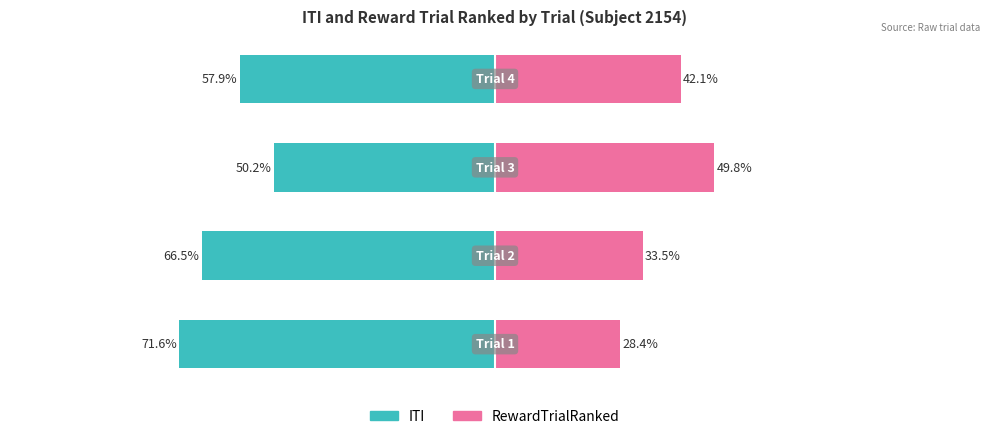

Reading right to left, list all the values displayed in this chart.

ITI: 3=-57.9	2=-50.2	1=-66.5	0=-71.6
RewardTrialRanked: 3=42.1	2=49.8	1=33.5	0=28.4